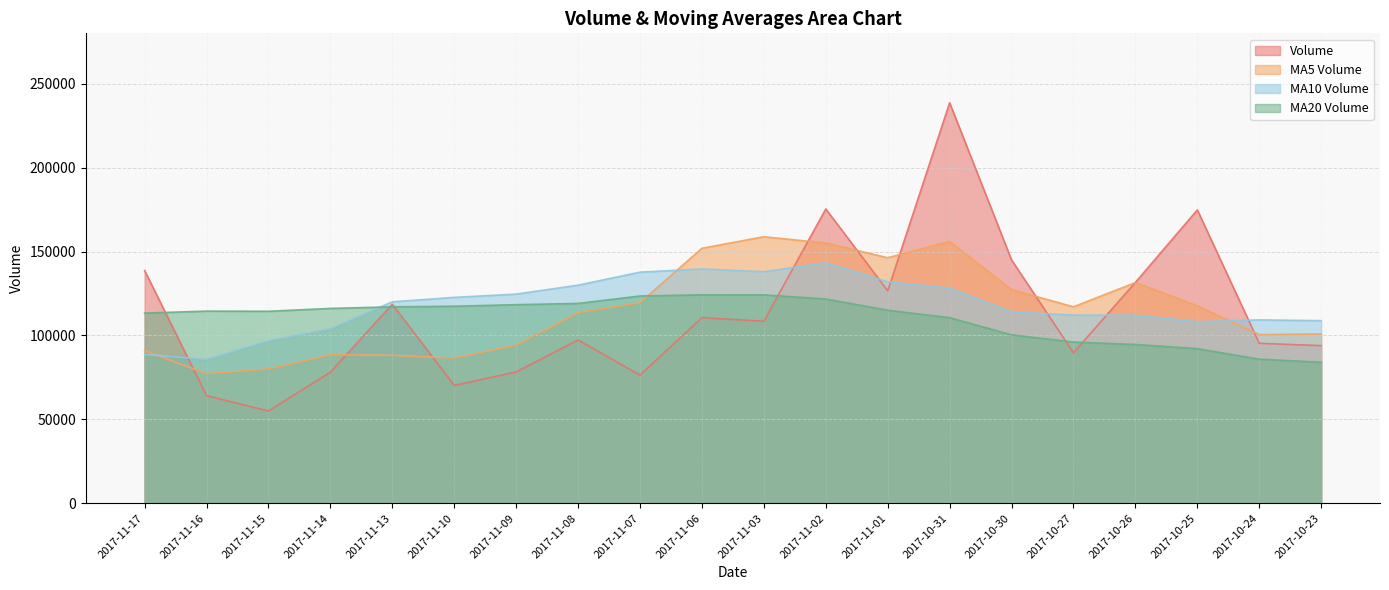

At which category does the chart reach its minimum across all series?

2017-11-15